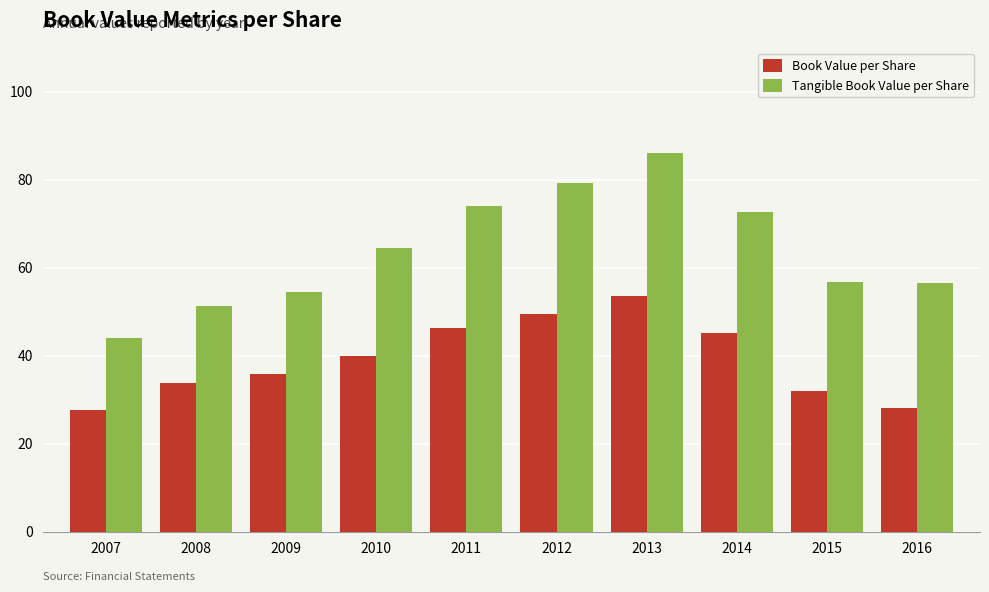

True or false: Tangible Book Value per Share has a value of 64.5 at 2010.

True